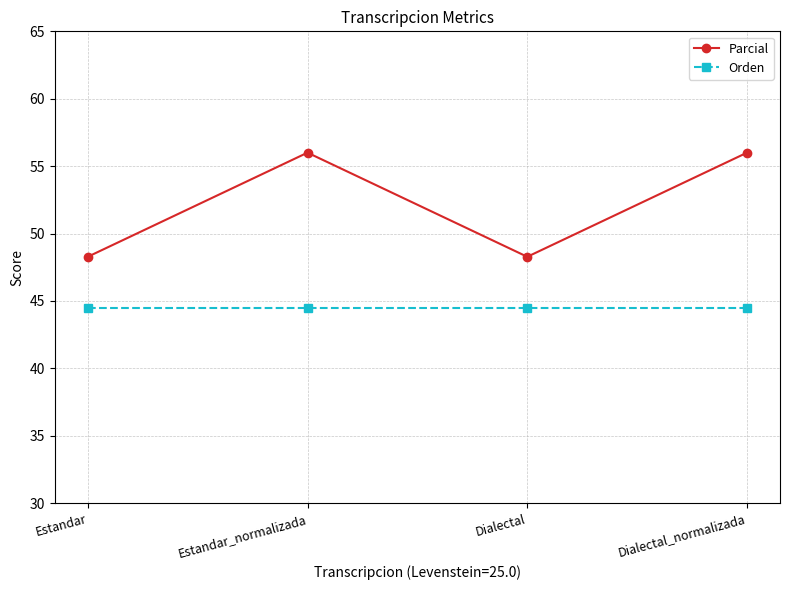

Rank the series by their average value, from lowest to highest.

Orden, Parcial